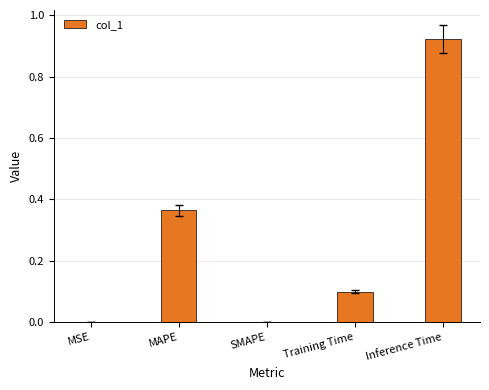

What is the sum of all values?

1.4